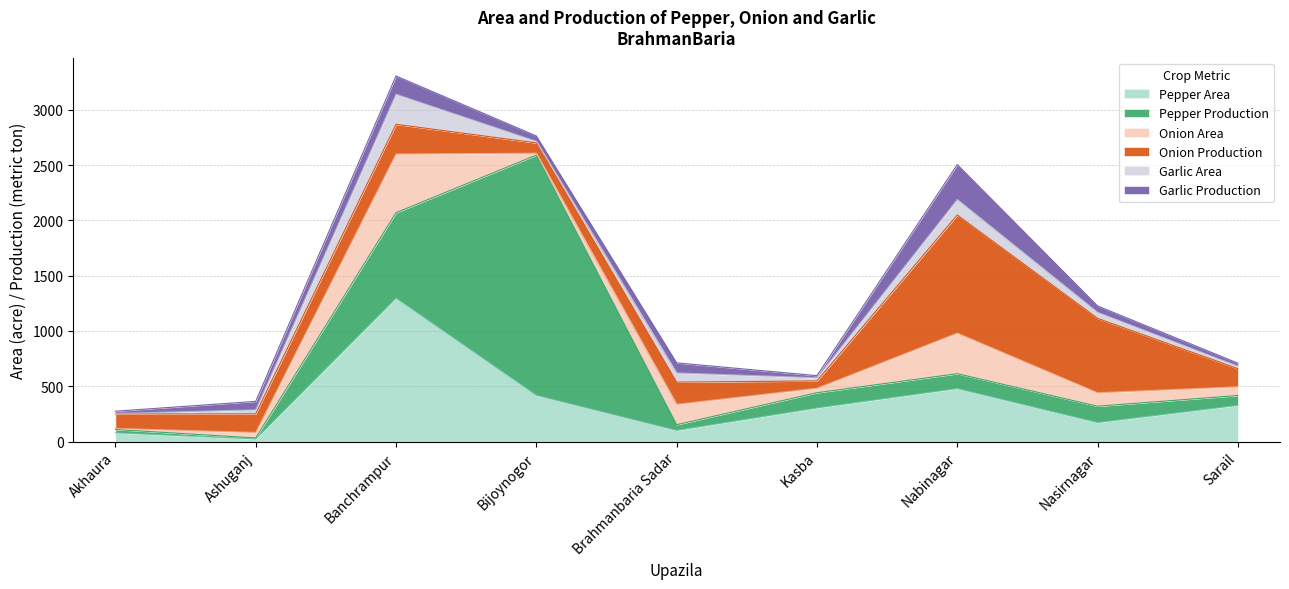

The value of Pepper Area at Nasirnagar is 173.0. True or false?

True